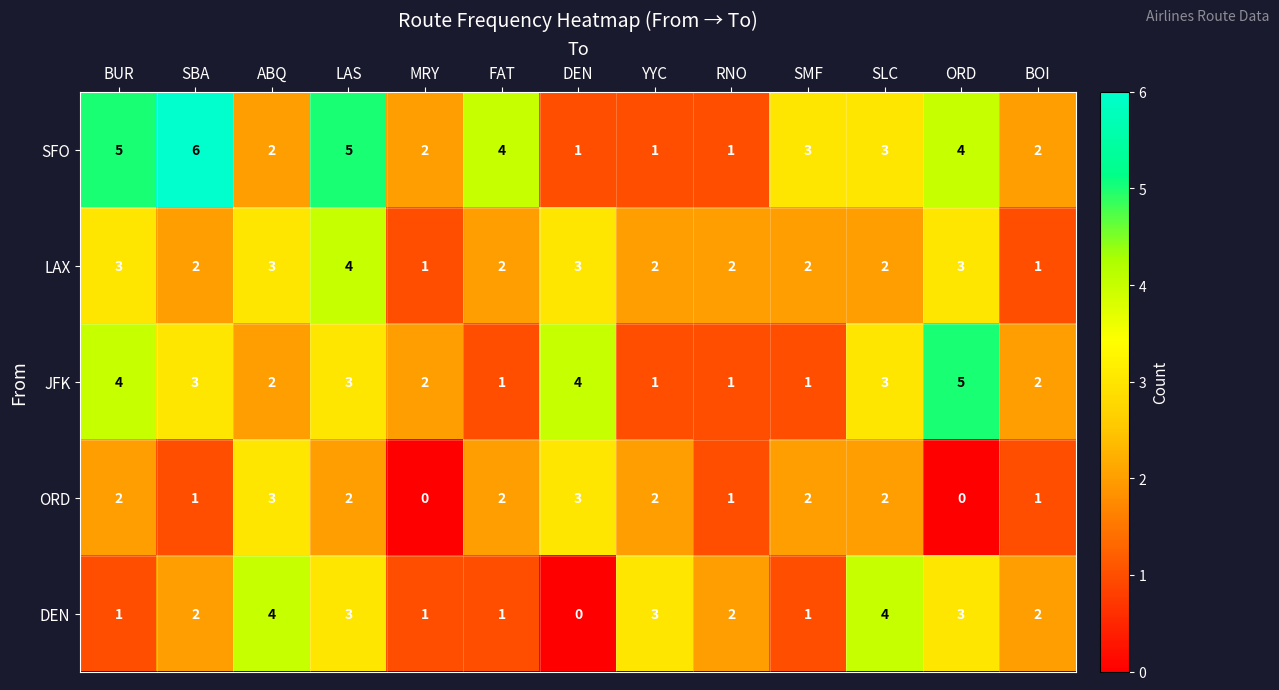

Is the value of SFO at BOI greater than the value of LAX at DEN?

No